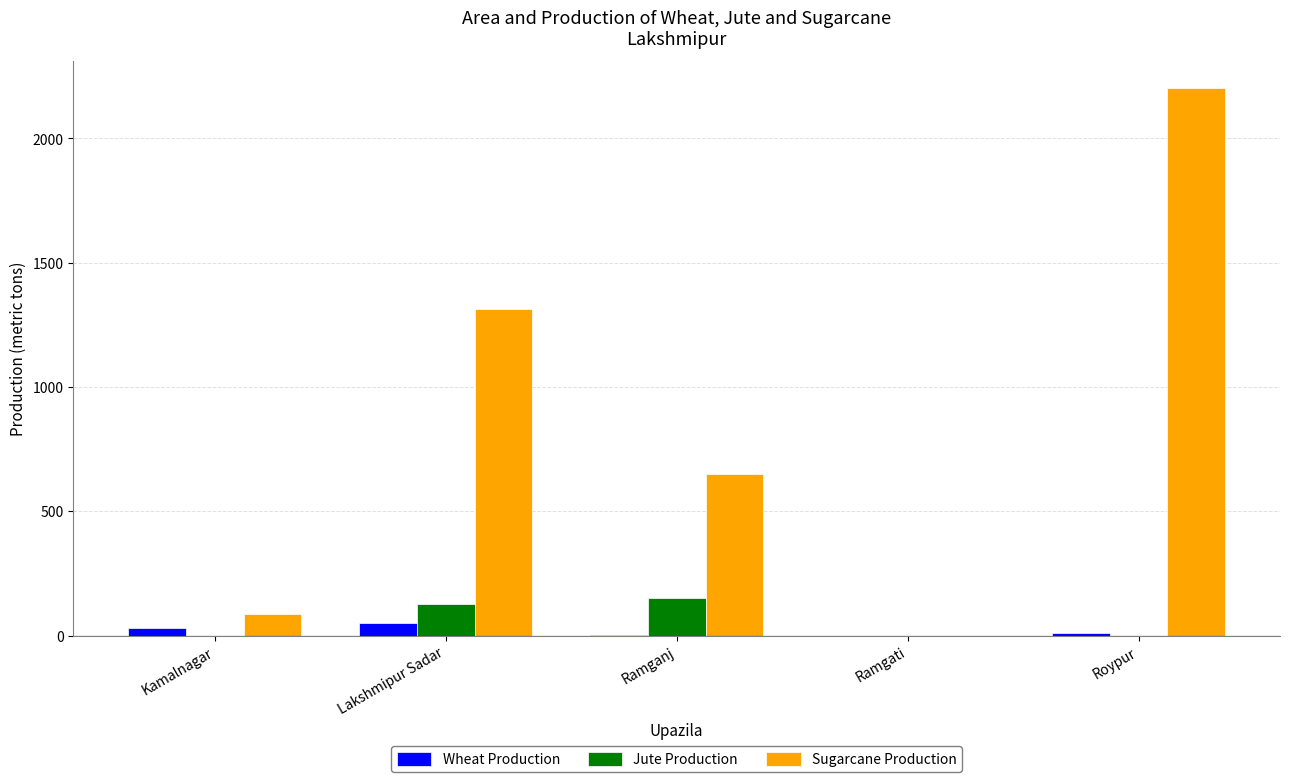

What is the sum of the Sugarcane Production values at Ramgati and Roypur?

2202